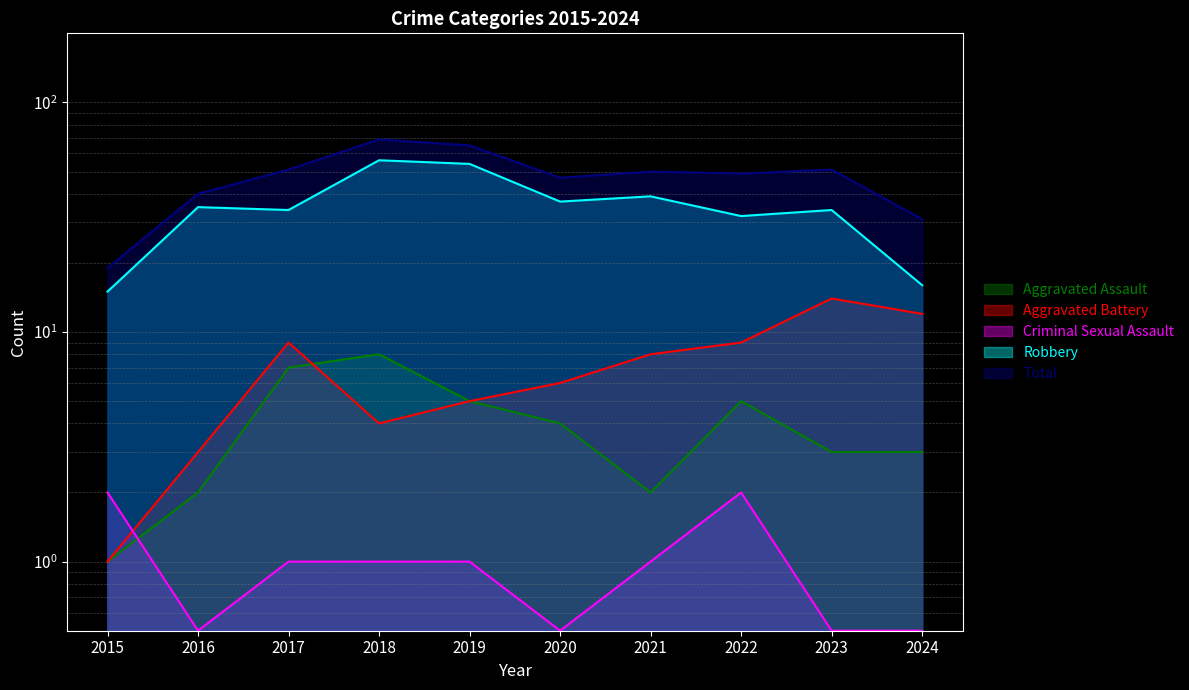

What is the sum of all Aggravated Battery values?

71